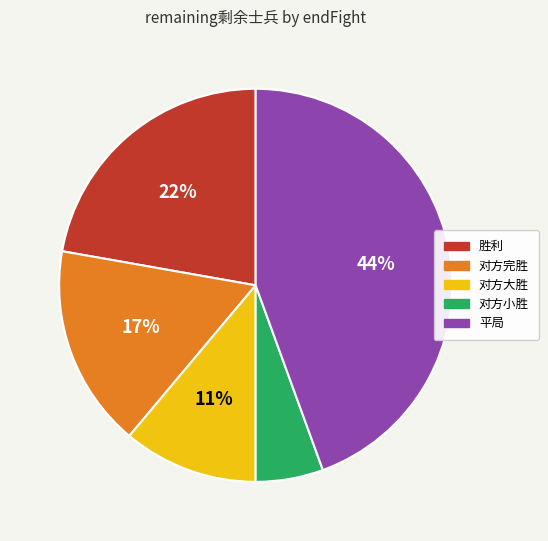

How many slices are in this pie chart?

5